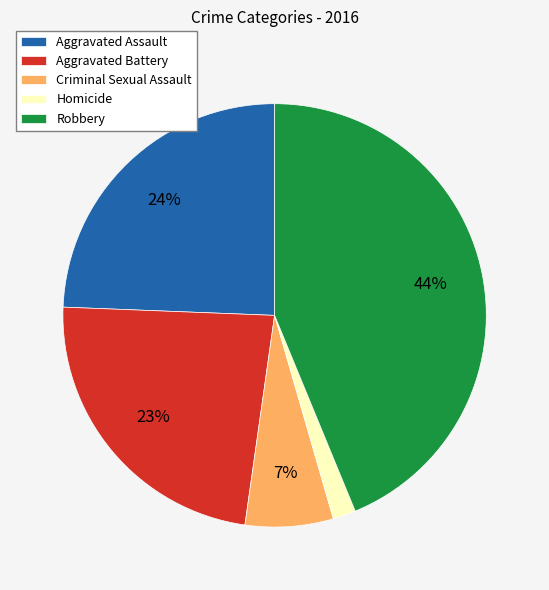

Combined, do Criminal Sexual Assault and Robbery account for over 50%?

Yes